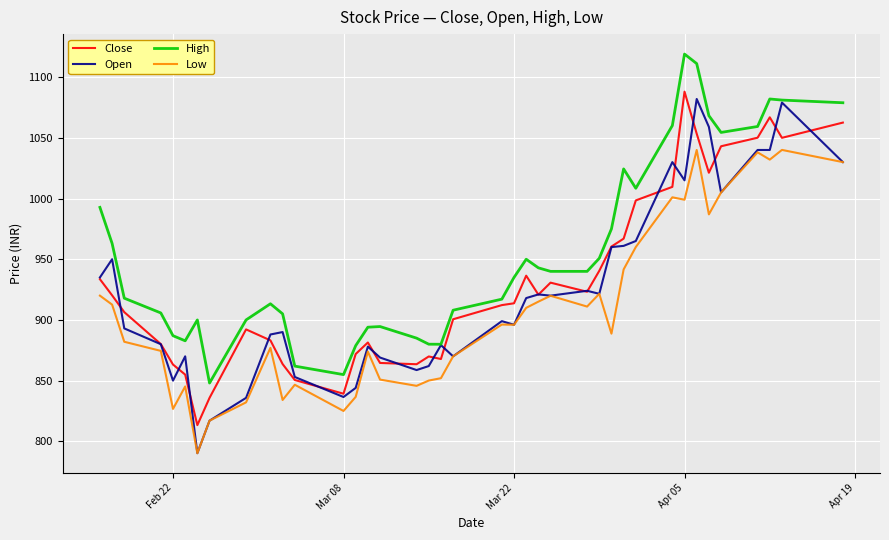

How many interior local peaks does the High series have?

7